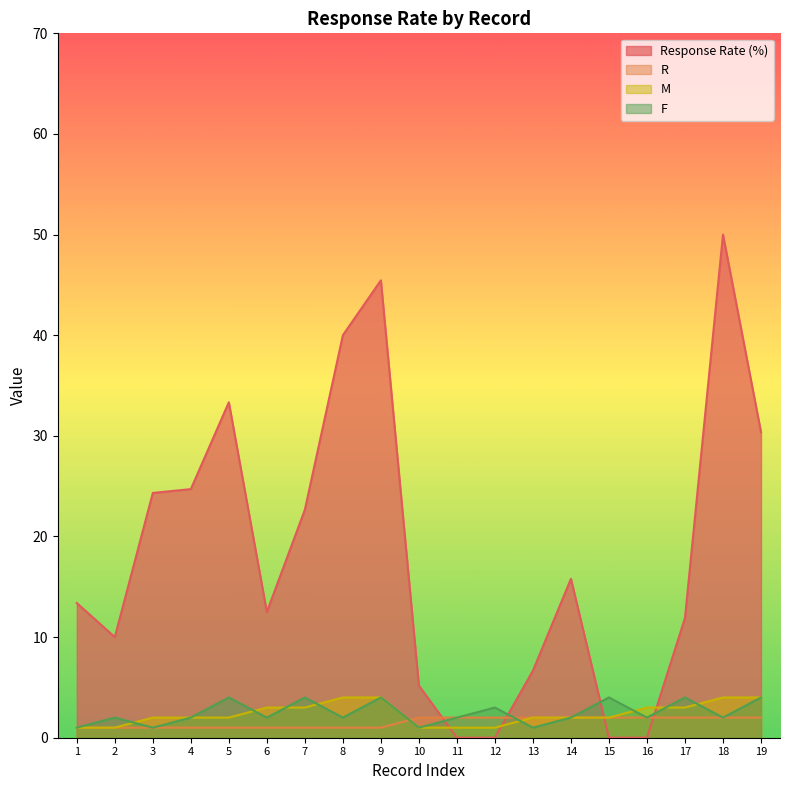

Which has a higher value, 16 or 13?

13